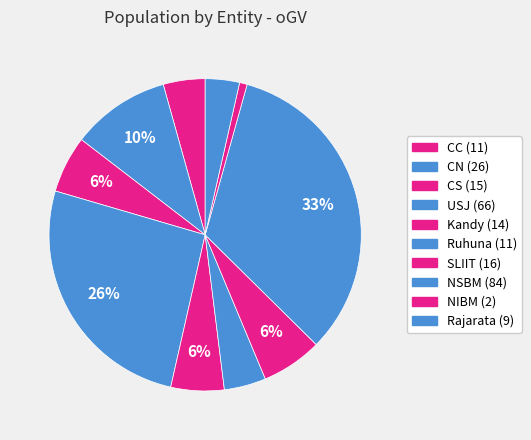

Between Rajarata and SLIIT, which is larger?

SLIIT